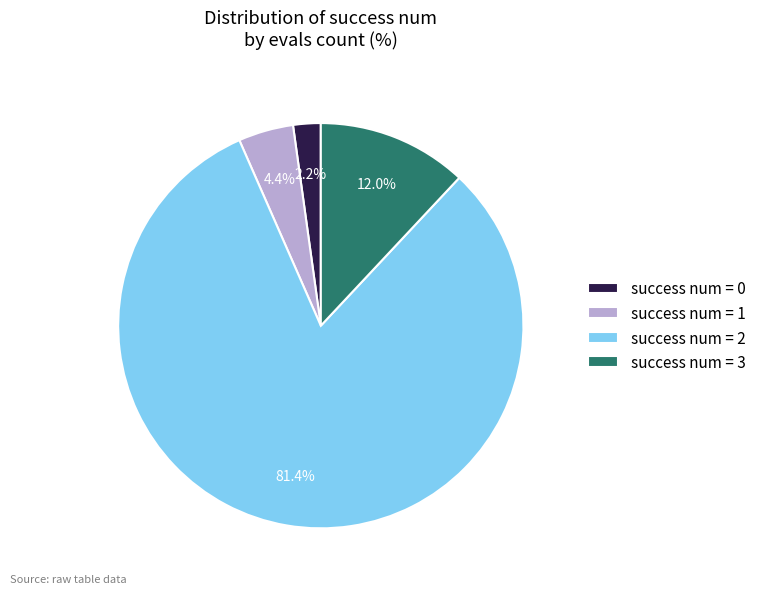

What percentage do success num = 3 and success num = 1 together represent?

16.4%